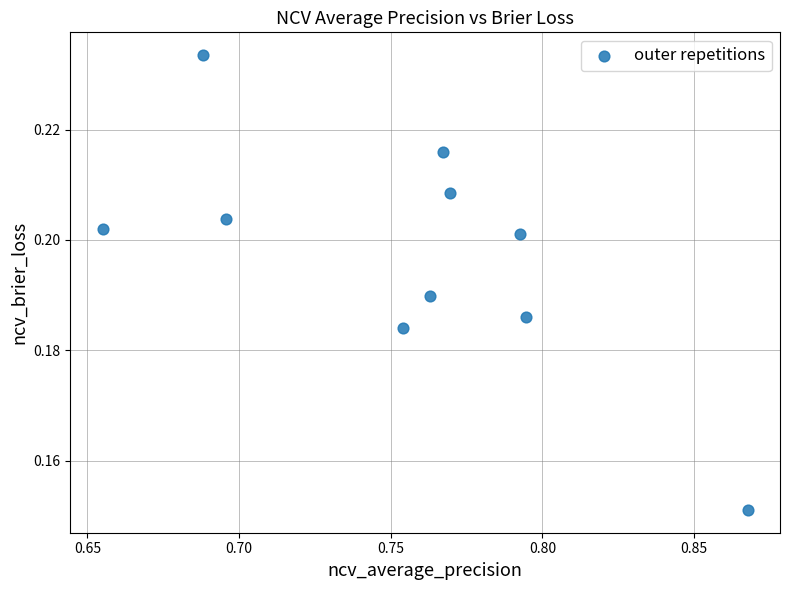

What is the average X value?

0.8